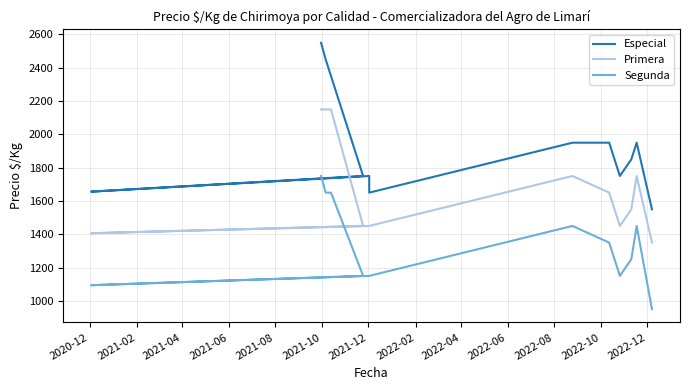

What is the sum of all Segunda values?

18844